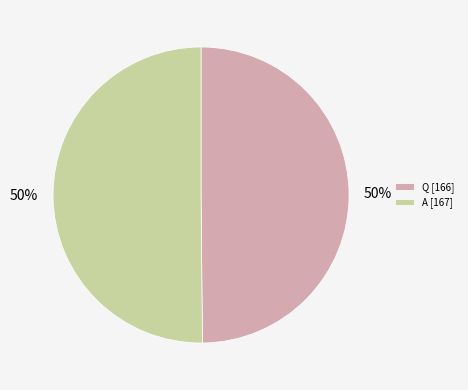

What percentage is the A [167] slice, to the nearest percent?

50%